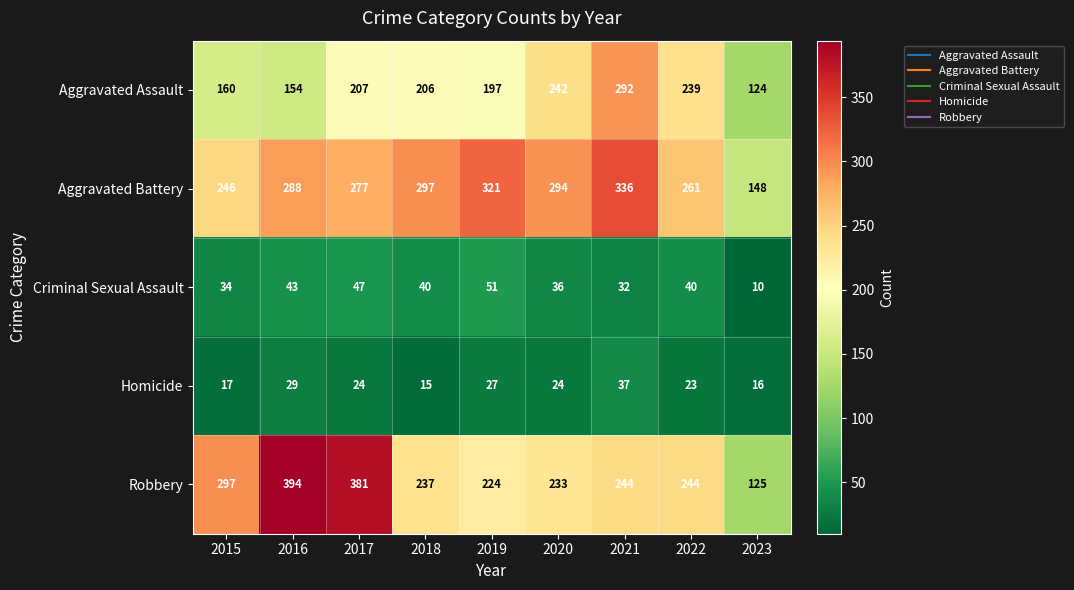

What is the lowest value of the Robbery series?

125